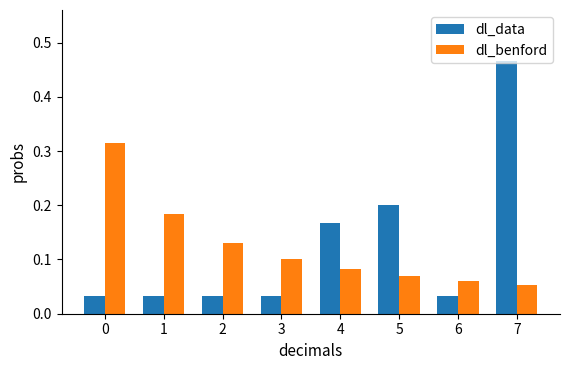

The dl_data series shows 0.1 at 1. True or false?

False